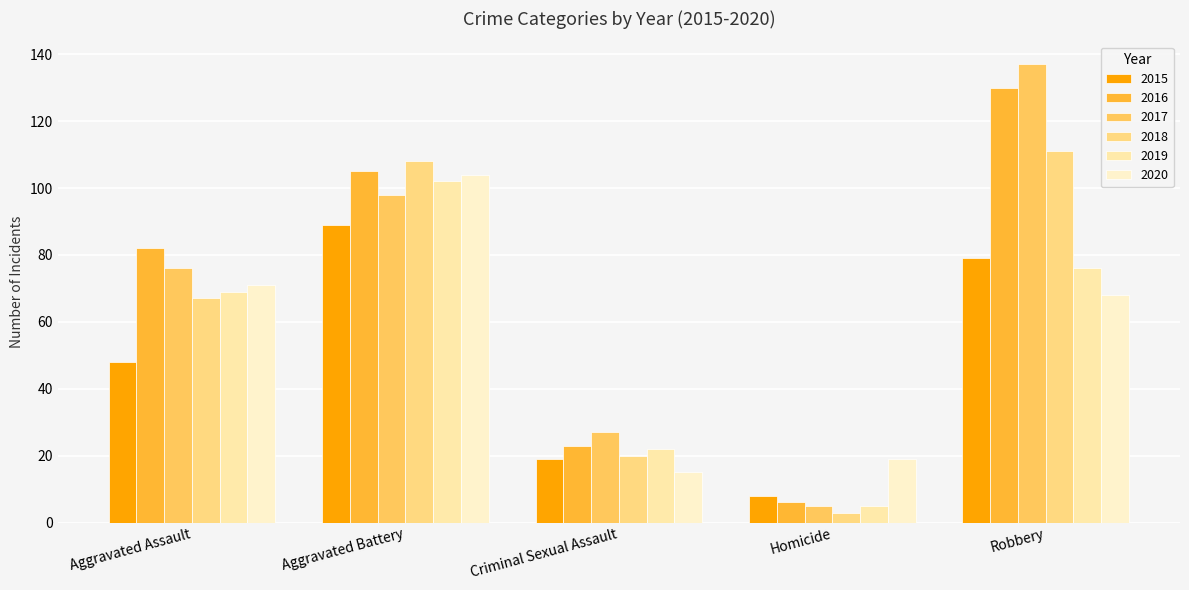

Which series has the largest total across all categories?

2016